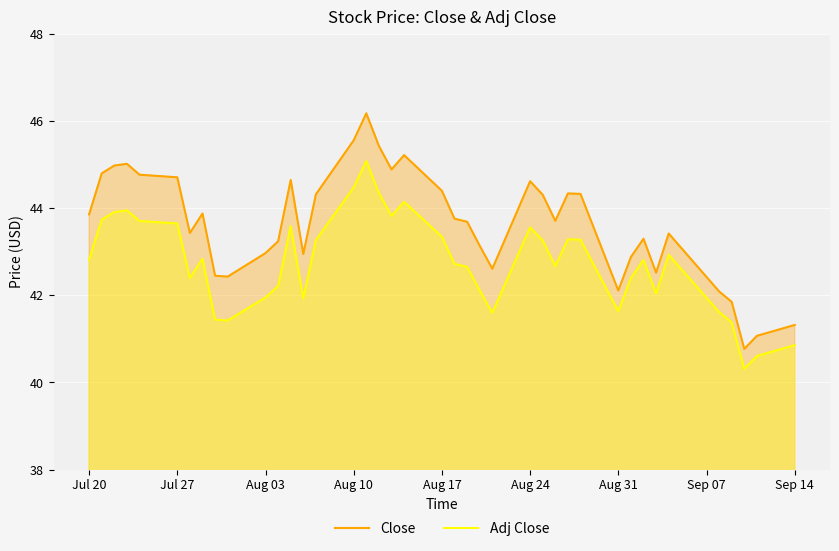

Which series has the widest spread of values?

Close